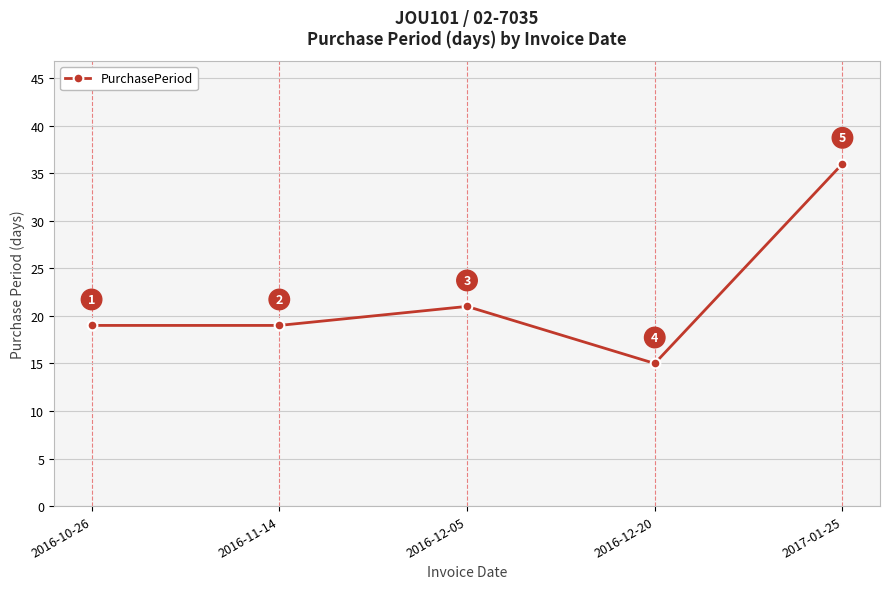

True or false: the data shows 10 at 2016-12-20.

False